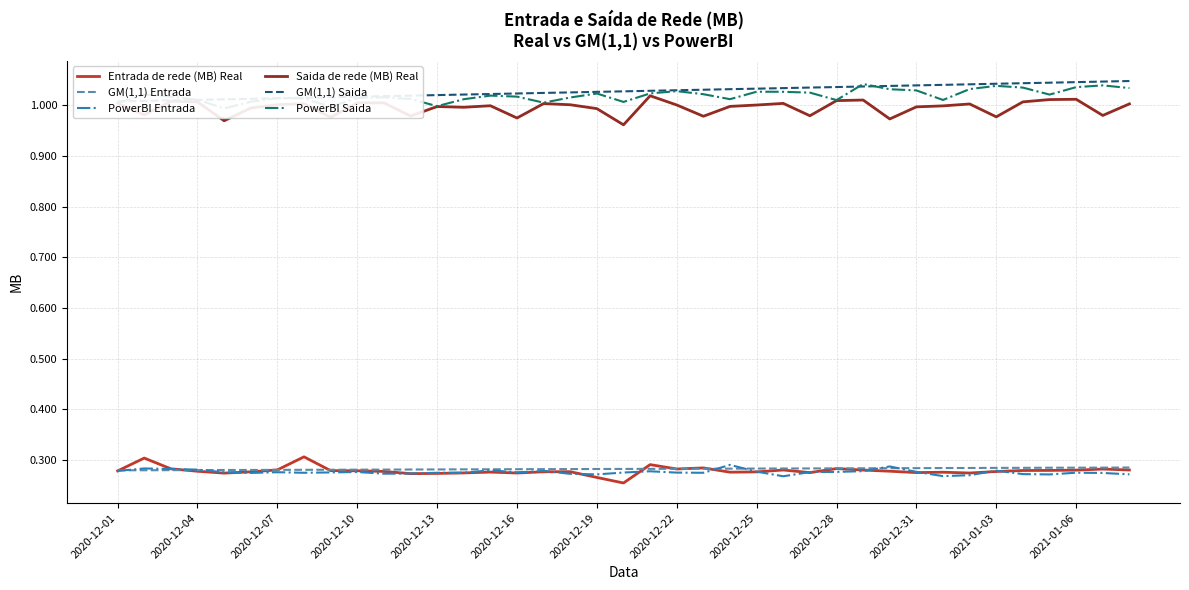

The GM(1,1) Entrada series shows 0.4 at 2020-12-22. True or false?

False